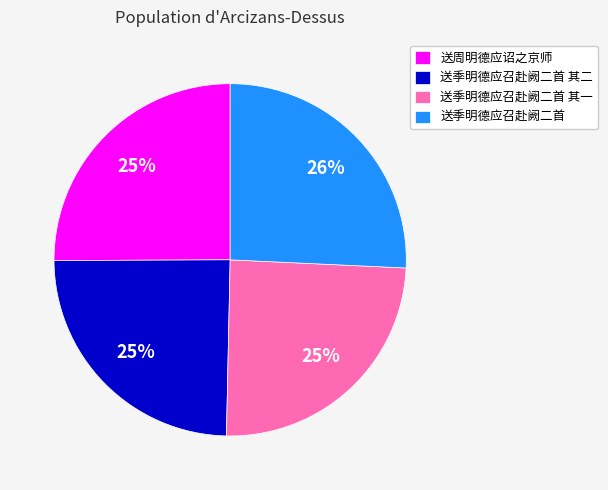

Does 送季明德应召赴阙二首 represent more than half of the total?

No